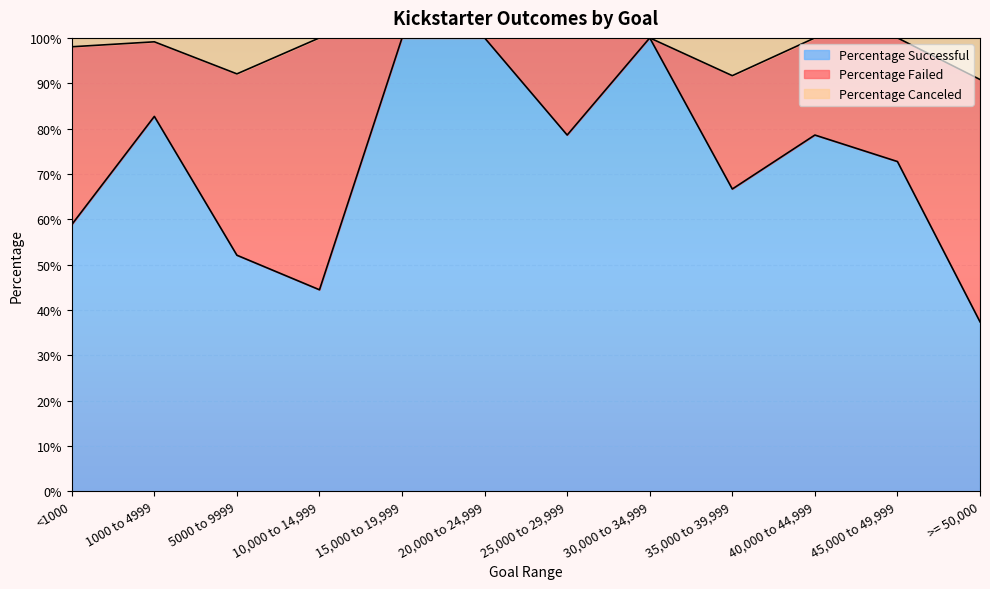

Which label corresponds to the smallest value in the chart?

>= 50,000